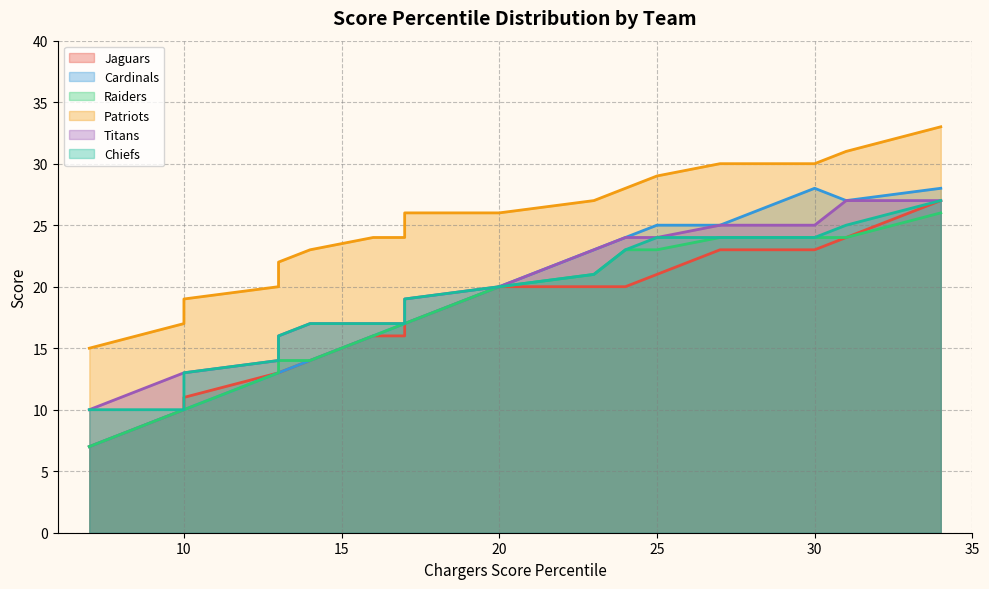

True or false: Cardinals and Raiders intersect in this chart.

False